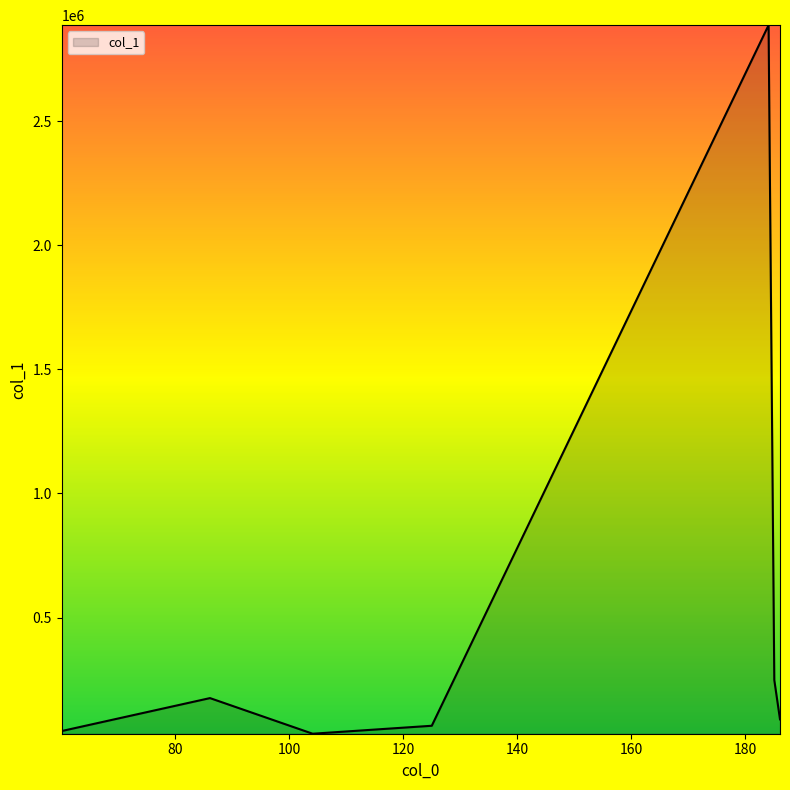

What is the average value?

505620.5